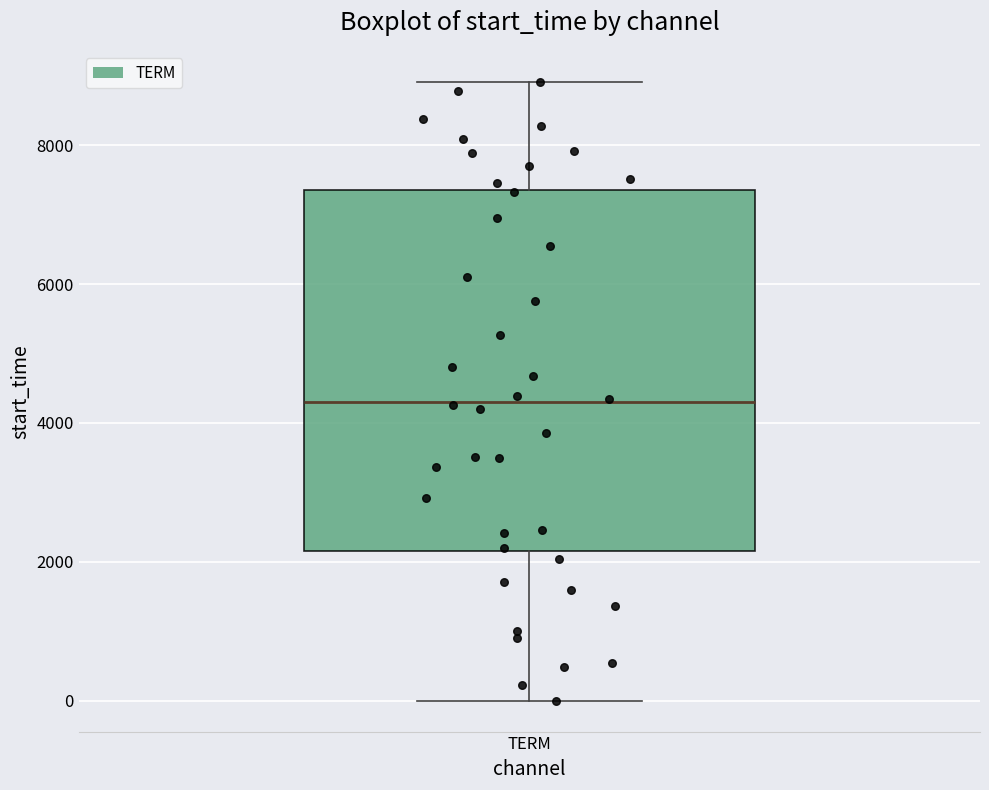

Read this box plot against the y-axis: the position of the median line, the range covered by the box, and the ends of both whiskers. The values are not printed on the chart, so give them approximately, as read against the axis.

median 4400, box 2200 to 7400, whiskers 0 to 9000